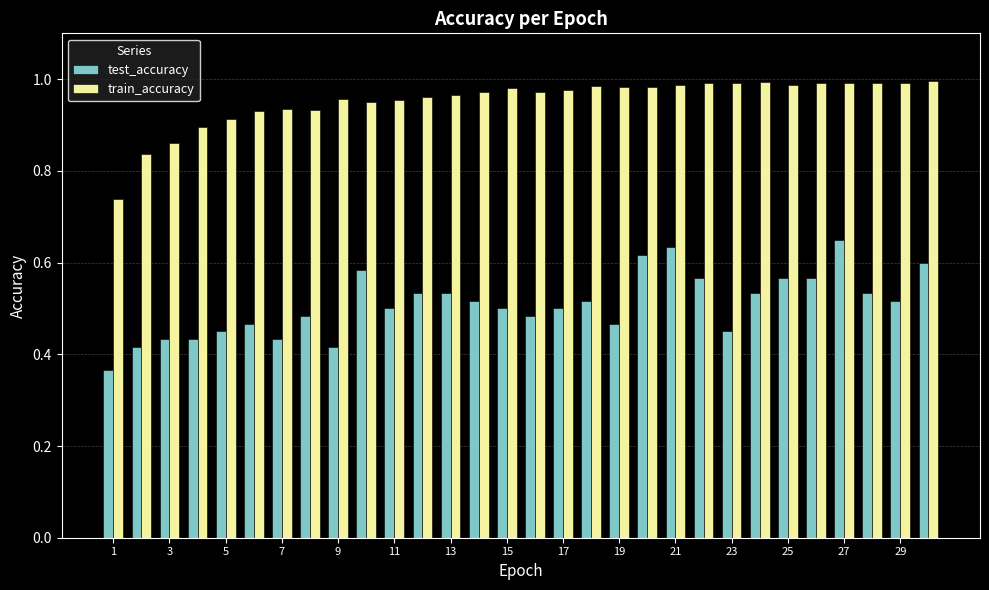

Rank the series by their average value, from lowest to highest.

test_accuracy, train_accuracy